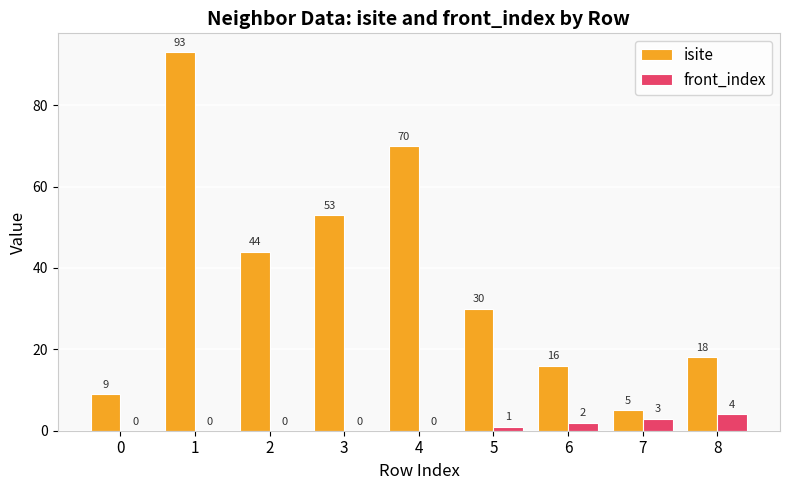

Read the isite value at 1, to the nearest 5.

95